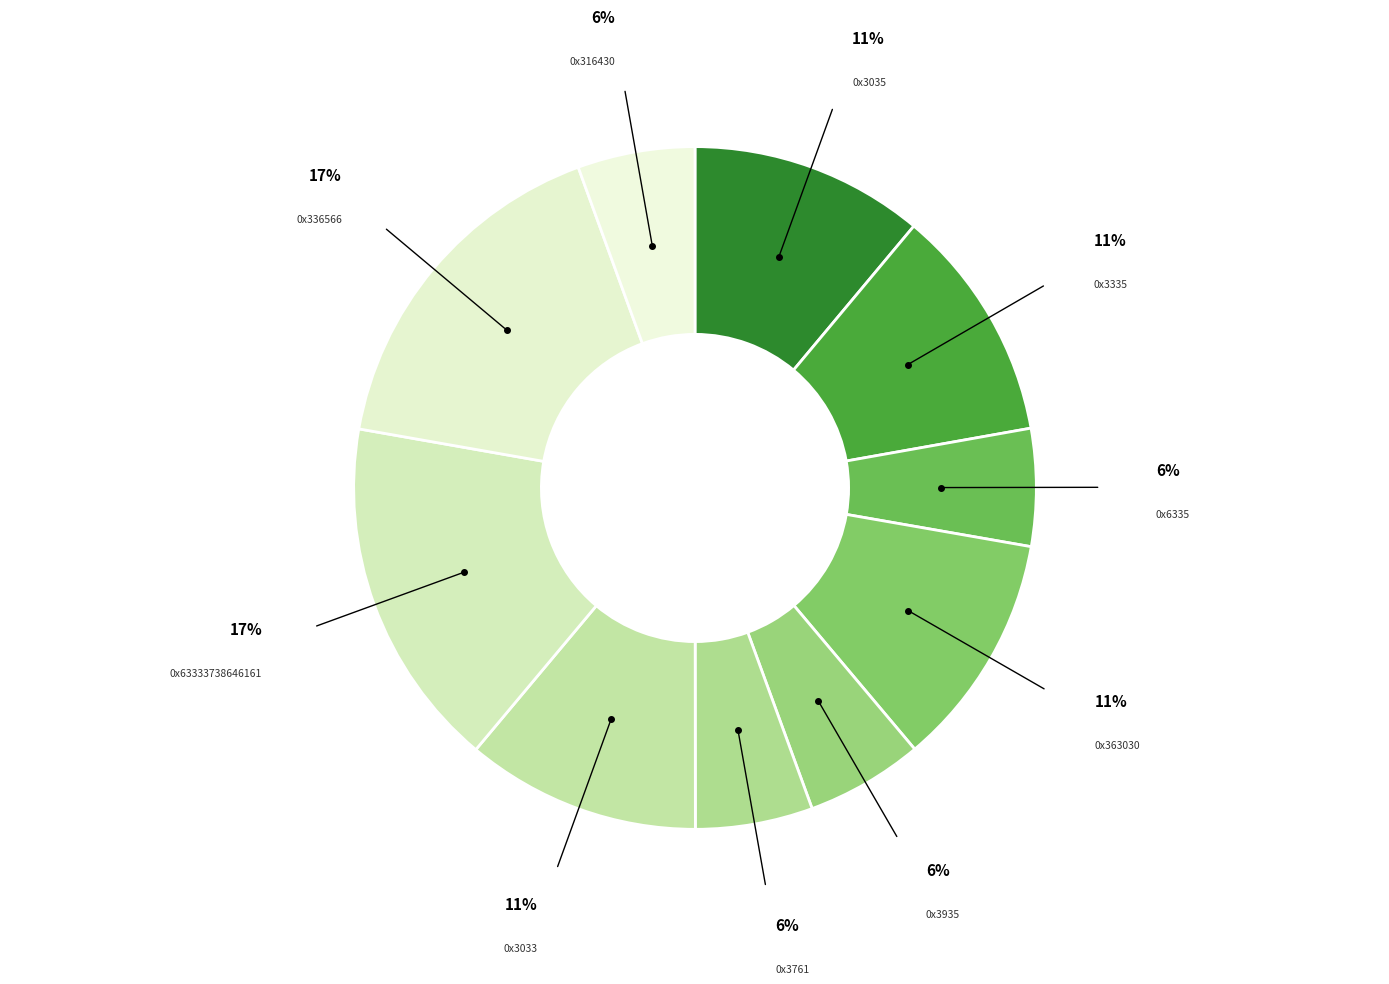

Do 0x6335 and 0x3033 together represent more than half of the pie?

No